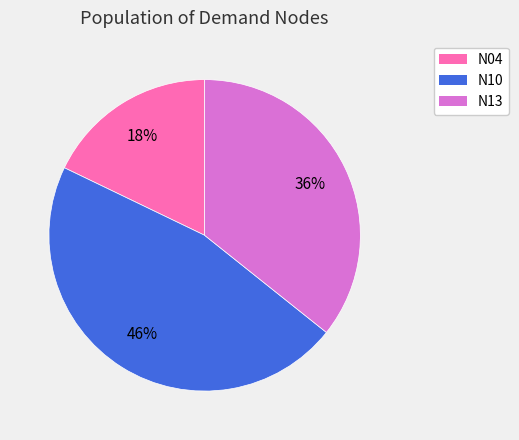

Rank the categories by value from lowest to highest.

N04, N13, N10